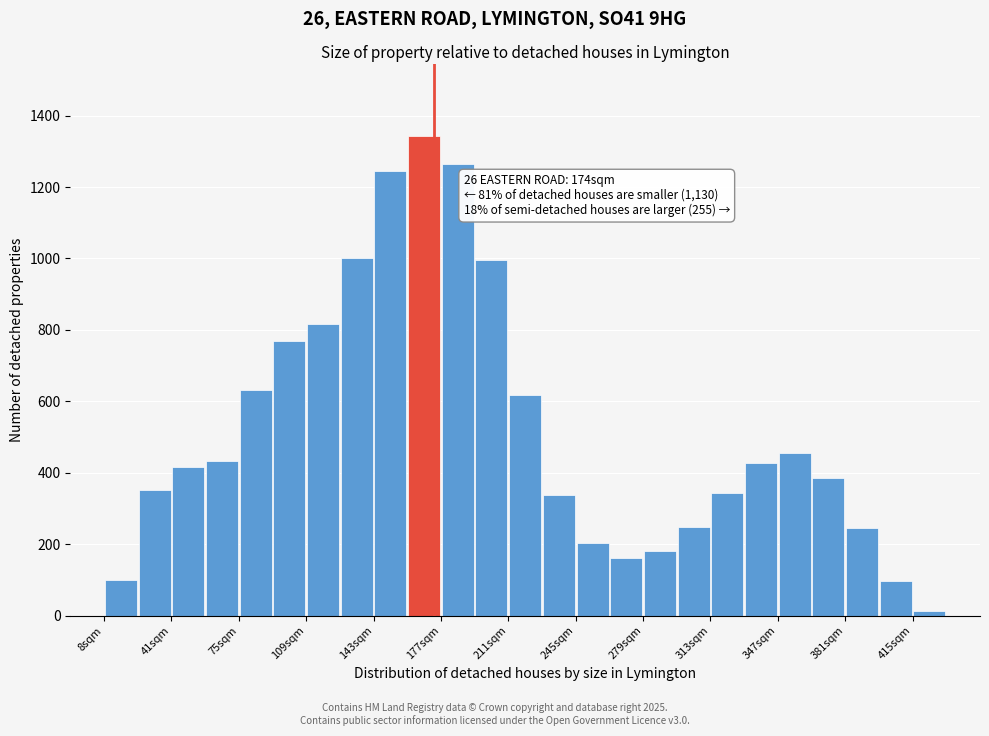

Around what value on the x-axis is the tallest bar? Give the approximate position of its centre, as read against the axis.

170